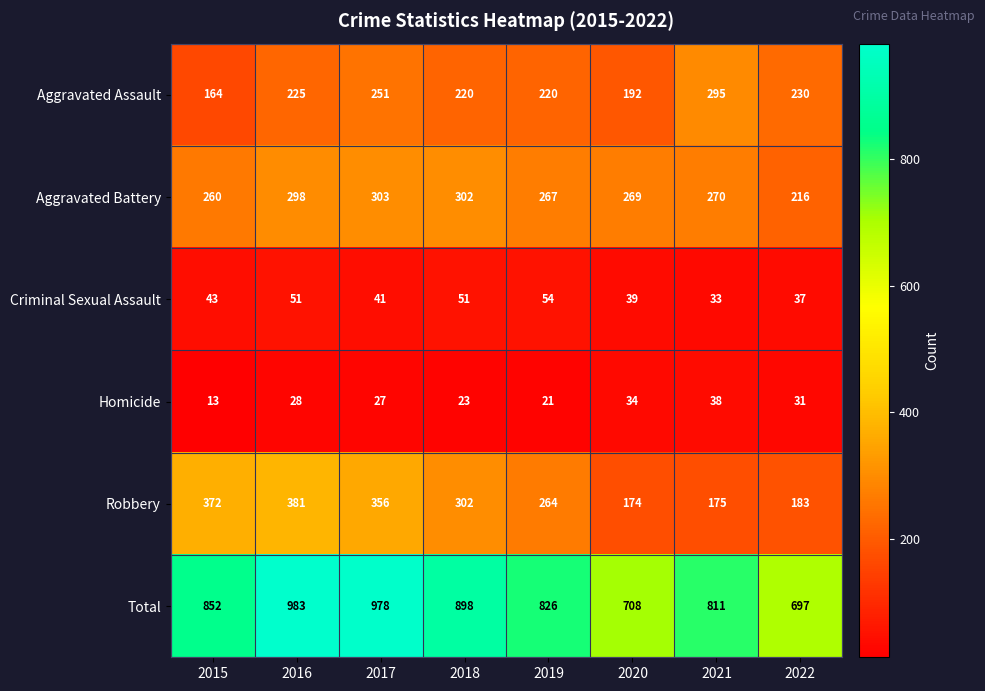

At which category is the sum across all series the highest?

2016